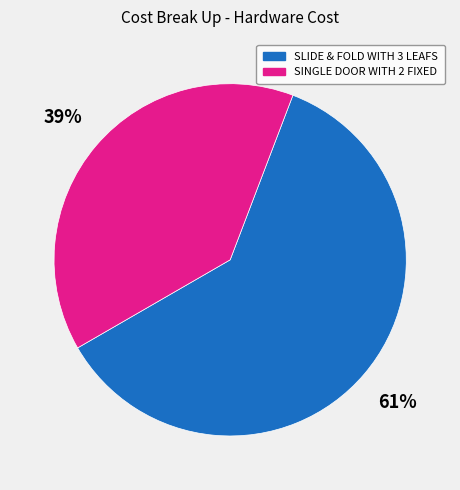

Count the number of slices in the pie.

2